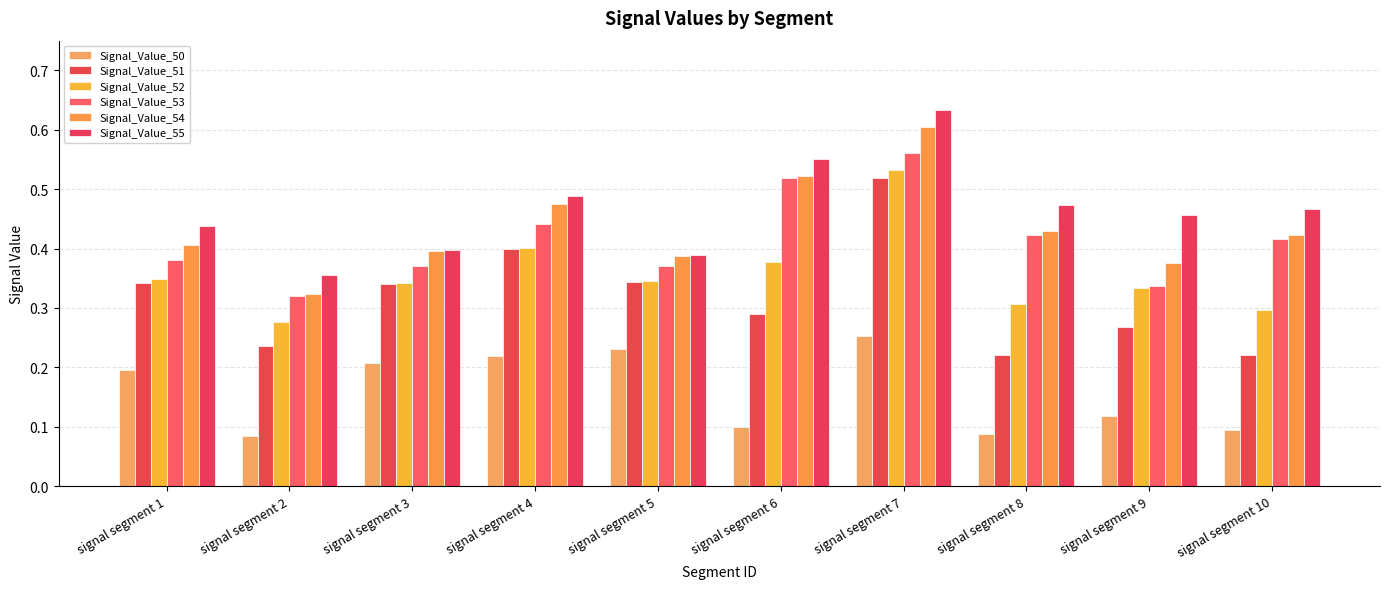

Reading left to right, extract all data points from this chart.

Signal_Value_50: 0.2	0.1	0.2	0.2	0.2	0.1	0.3	0.1	0.1	0.1
Signal_Value_51: 0.3	0.2	0.3	0.4	0.3	0.3	0.5	0.2	0.3	0.2
Signal_Value_52: 0.3	0.3	0.3	0.4	0.3	0.4	0.5	0.3	0.3	0.3
Signal_Value_53: 0.4	0.3	0.4	0.4	0.4	0.5	0.6	0.4	0.3	0.4
Signal_Value_54: 0.4	0.3	0.4	0.5	0.4	0.5	0.6	0.4	0.4	0.4
Signal_Value_55: 0.4	0.4	0.4	0.5	0.4	0.6	0.6	0.5	0.5	0.5